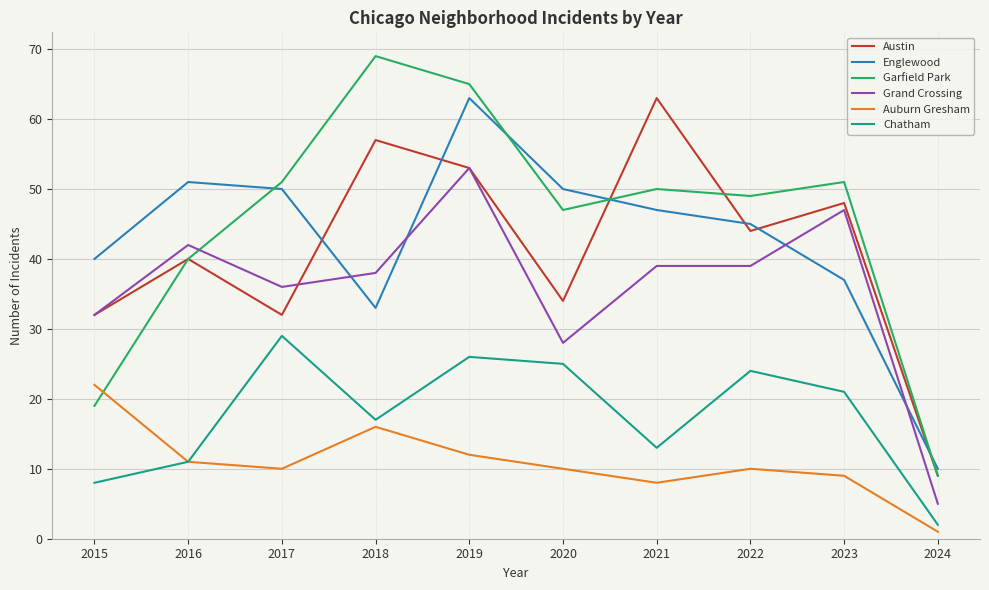

What is the total value across all series at 2023?

213